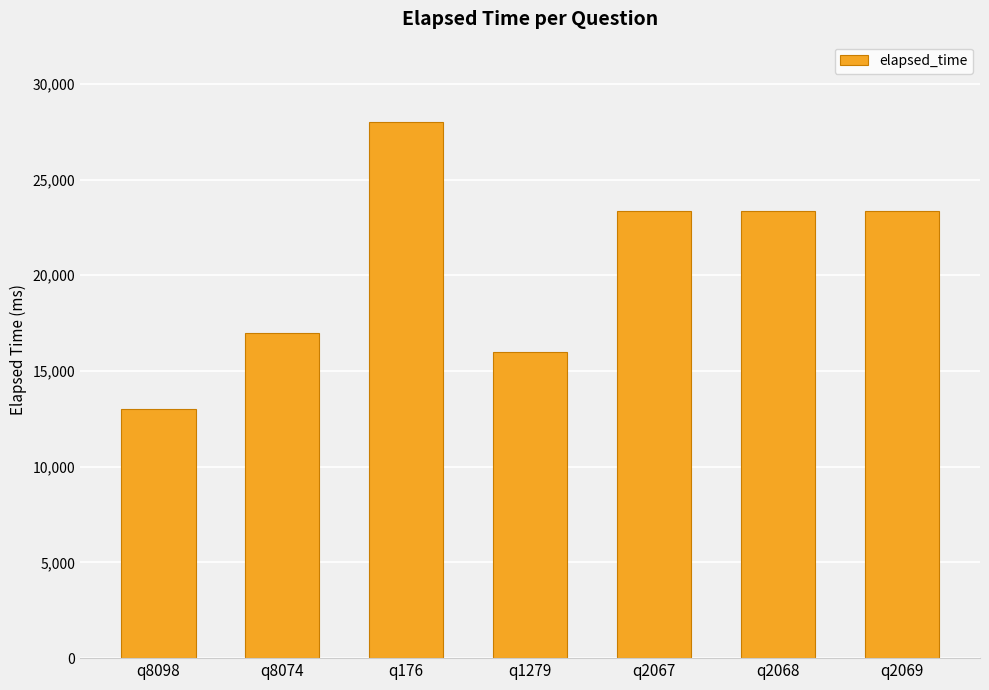

What is the maximum value shown in the chart?

28000